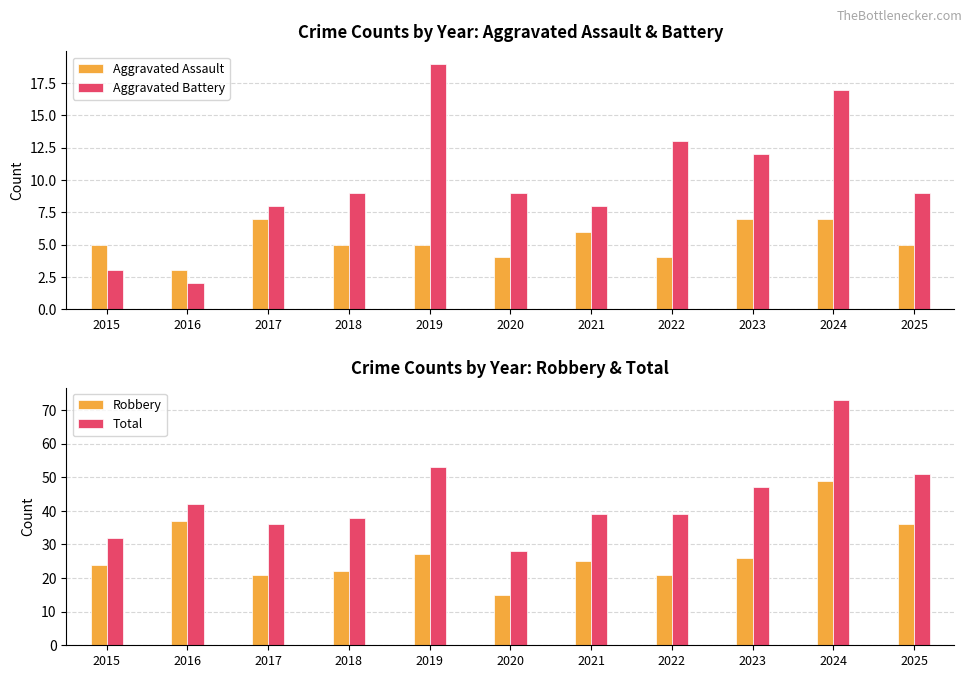

At which category is the sum across all series the highest?

2024